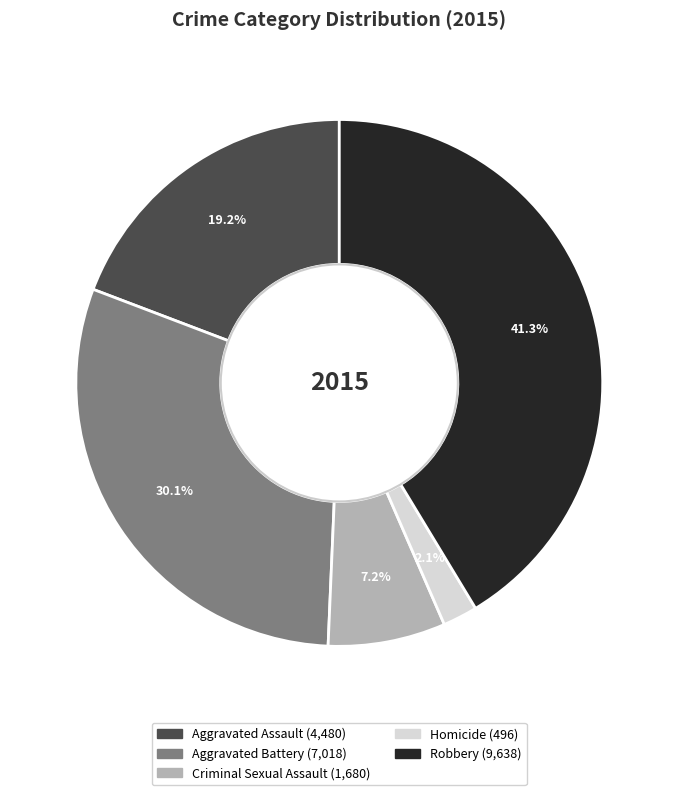

Between Aggravated Assault and Criminal Sexual Assault, which is larger?

Aggravated Assault